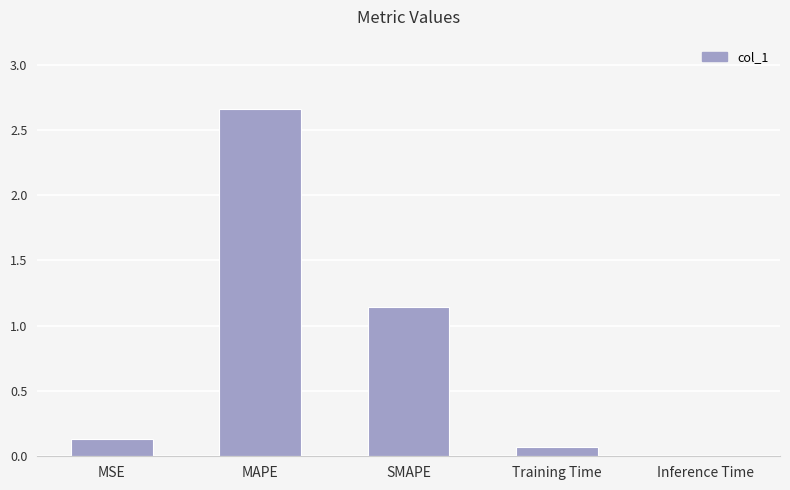

Between Inference Time and MAPE, which is larger?

MAPE